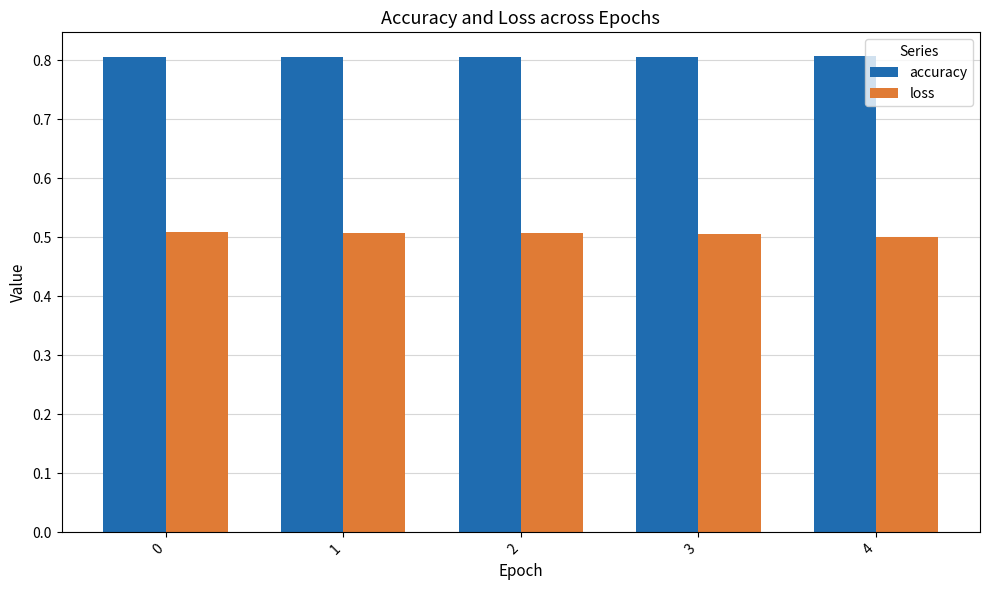

Is it true that accuracy equals 0.8 at 3?

True